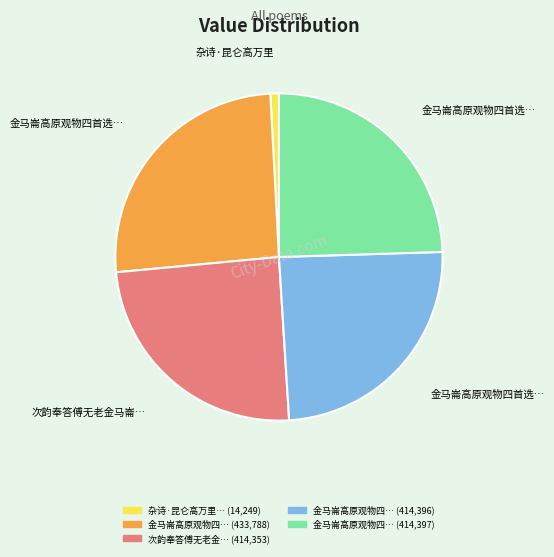

Is there a majority slice in this chart?

No